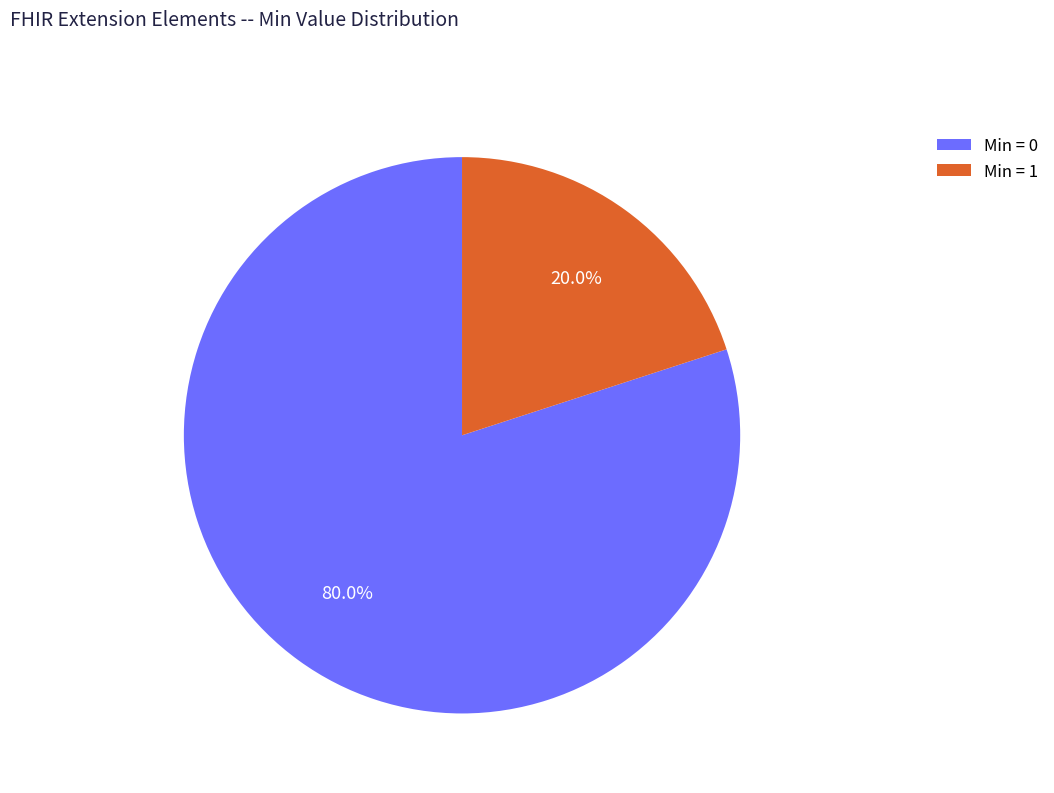

Does any single category account for the majority?

Yes